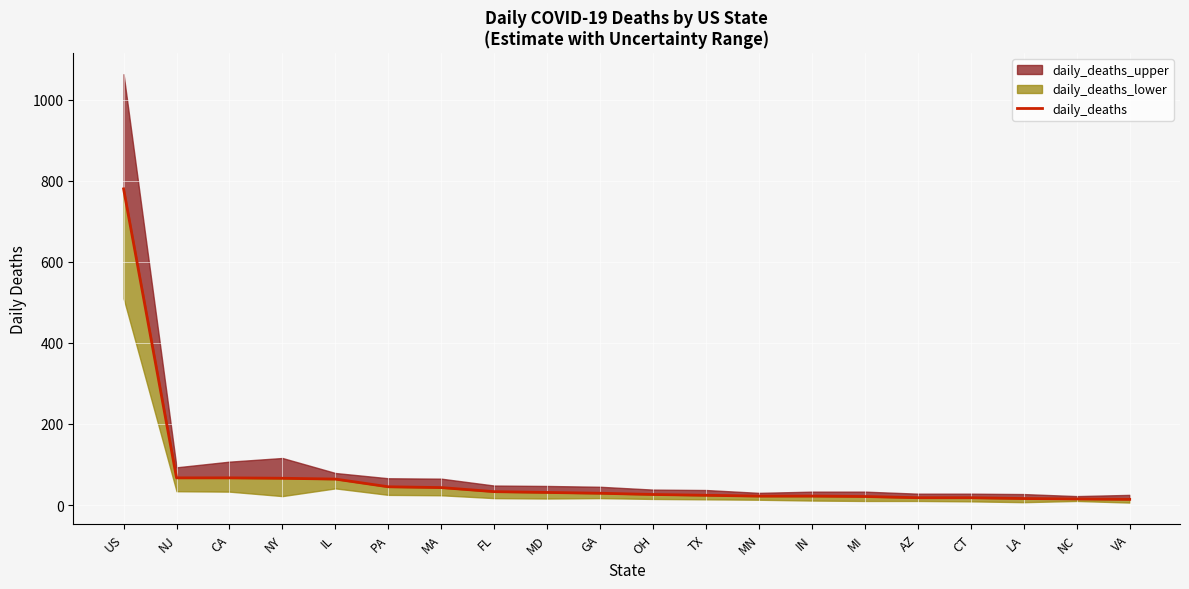

Approximately how many times larger is the value at MI compared to GA?

0.7